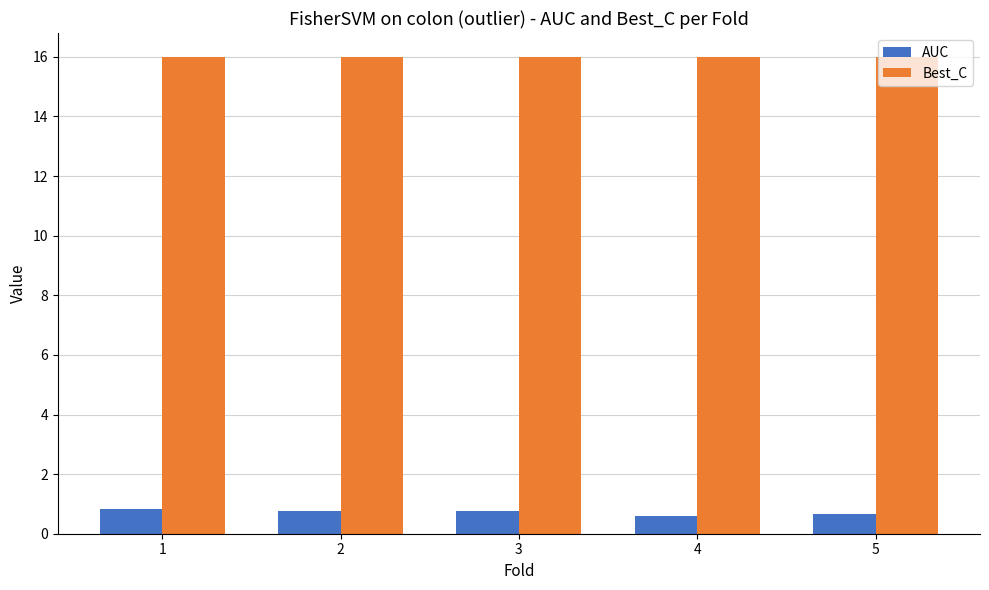

Is it true that Best_C equals 16.0 at 2?

True